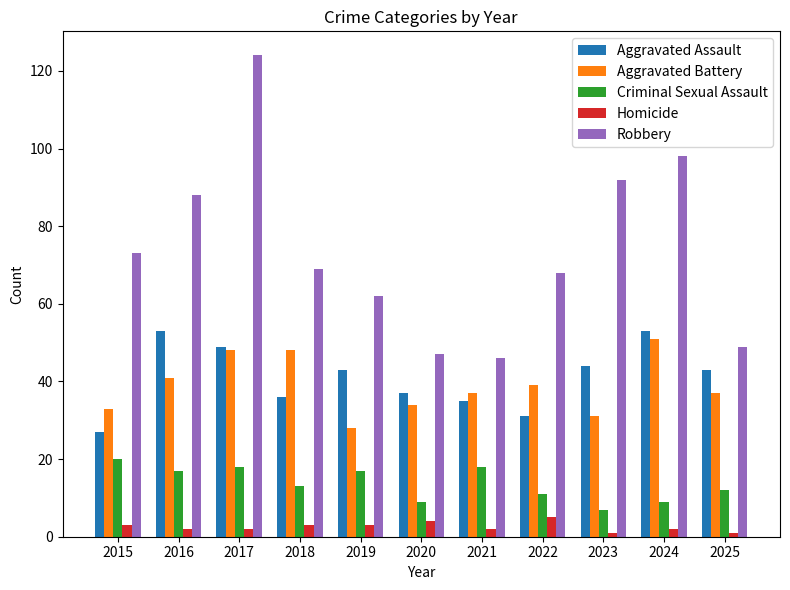

What is the value of the Aggravated Battery bar at the 7th from the left?

37